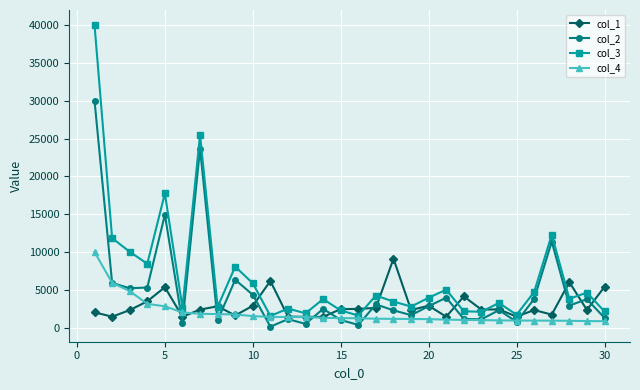

What is the maximum value shown in the chart?

40011